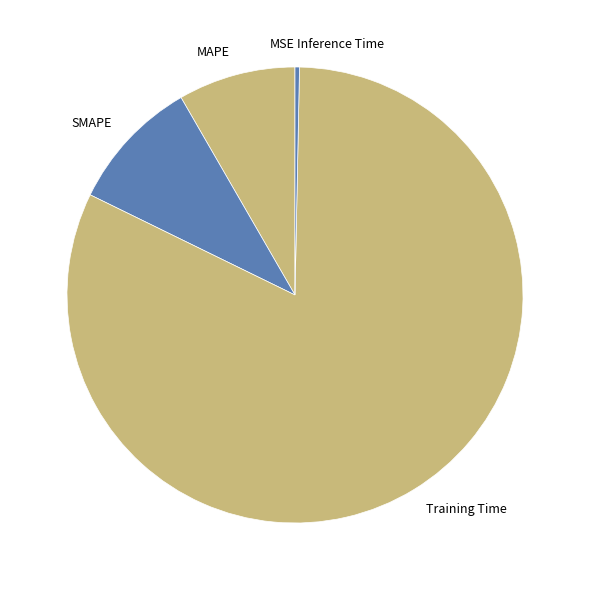

Is there a majority slice in this chart?

Yes